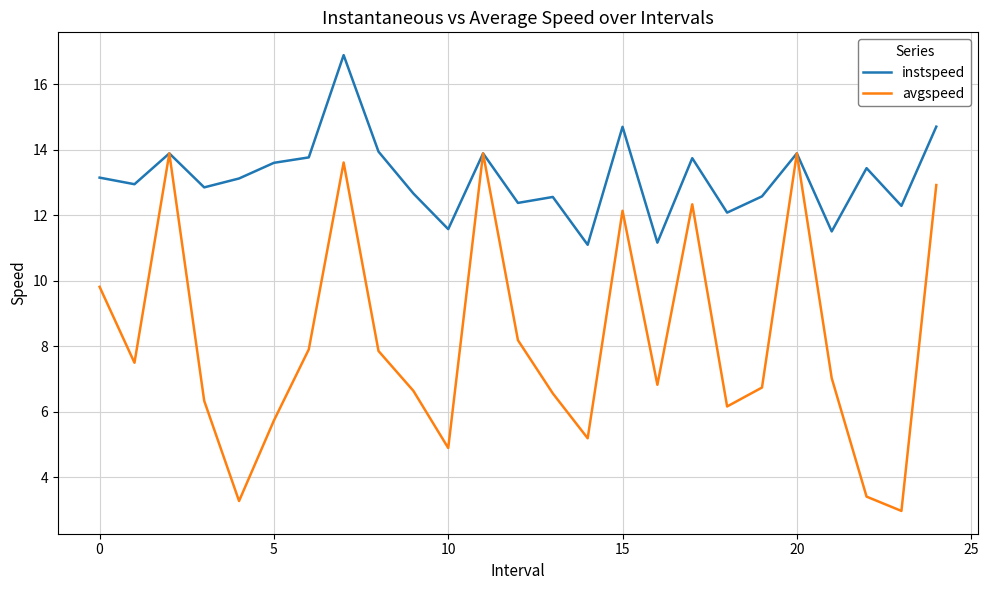

What is the maximum value for avgspeed?

13.9